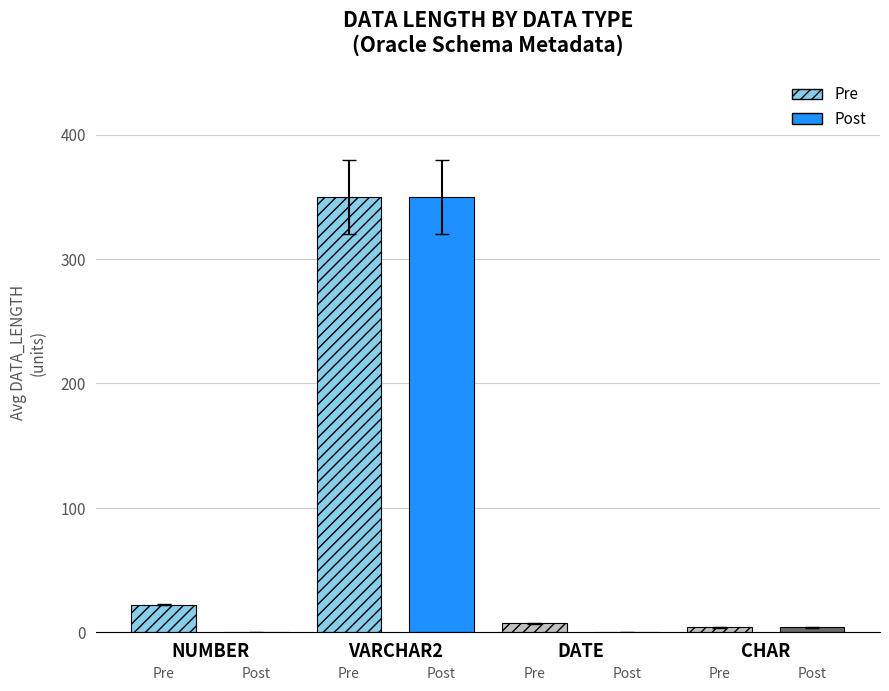

Reading left to right, list all the values displayed in this chart.

Pre: NUMBER=22	VARCHAR2=350	DATE=7	CHAR=4
Post: NUMBER=0	VARCHAR2=350	DATE=0	CHAR=4